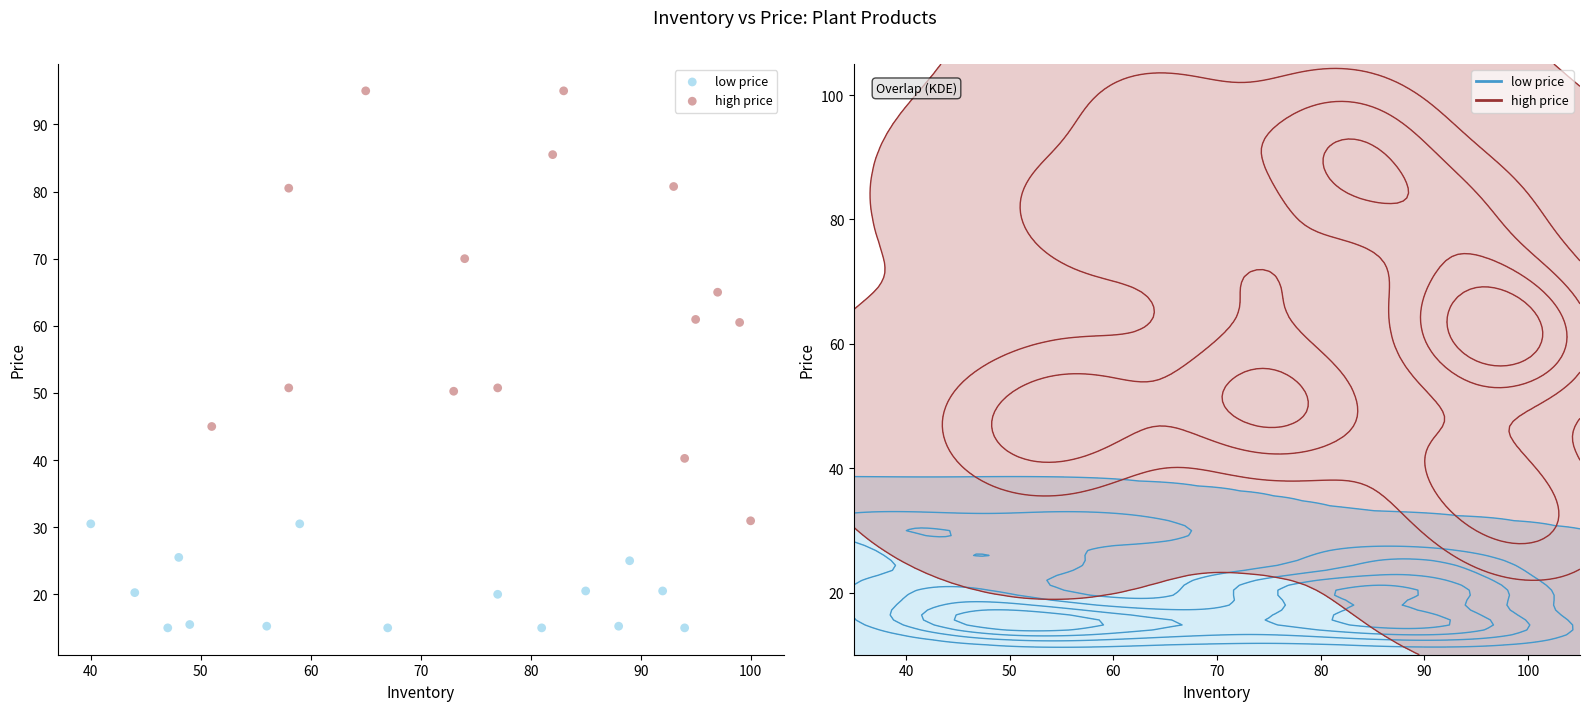

Which series reaches the minimum Y coordinate?

low price